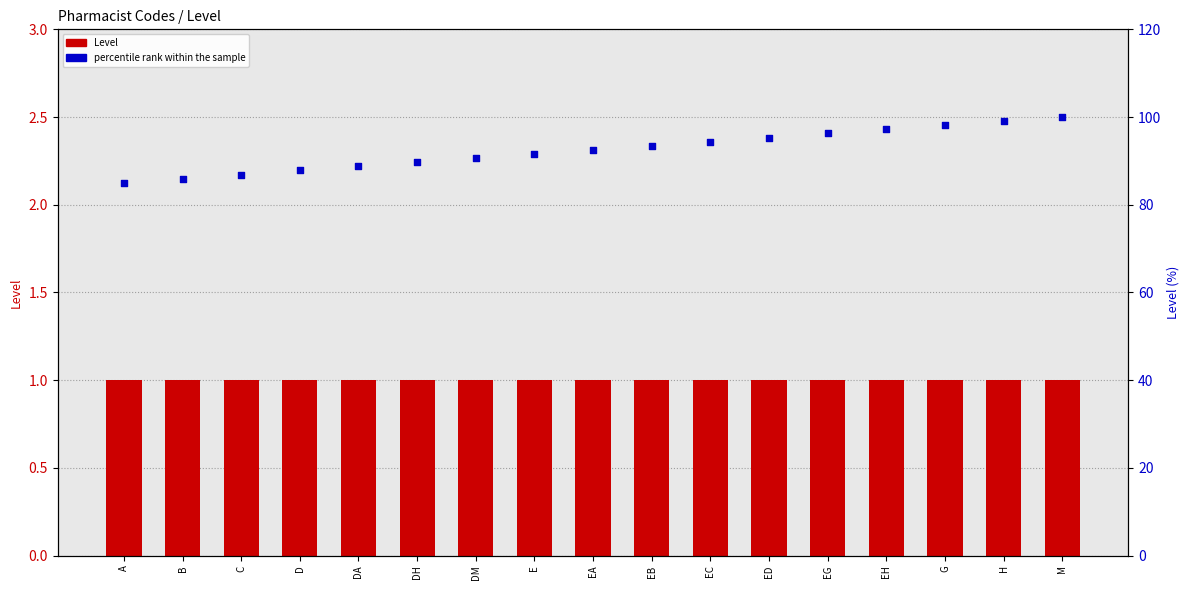

At which category is the sum across all series the highest?

M